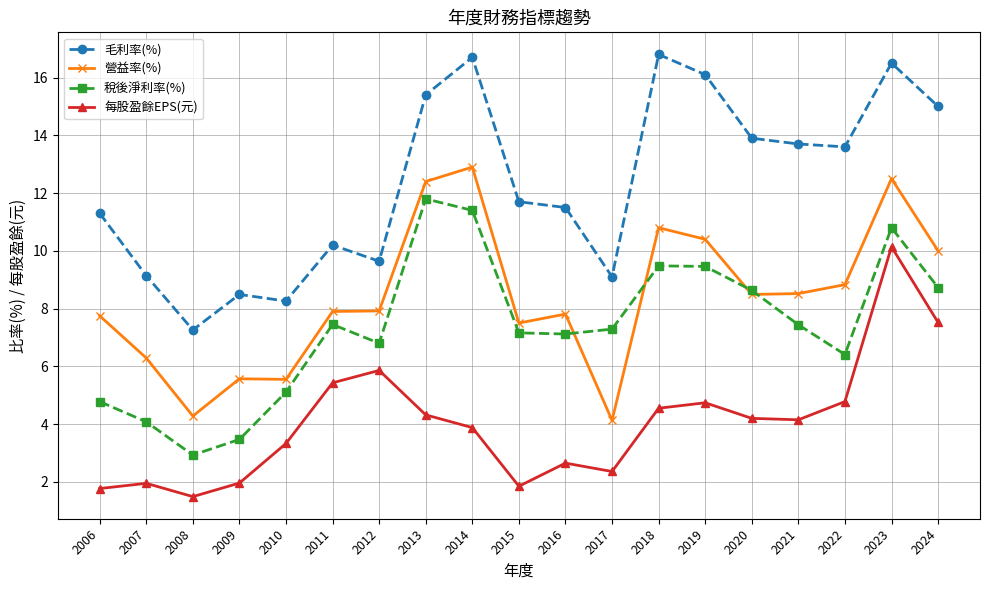

What is the average value of the 營益率(%) series?

8.4